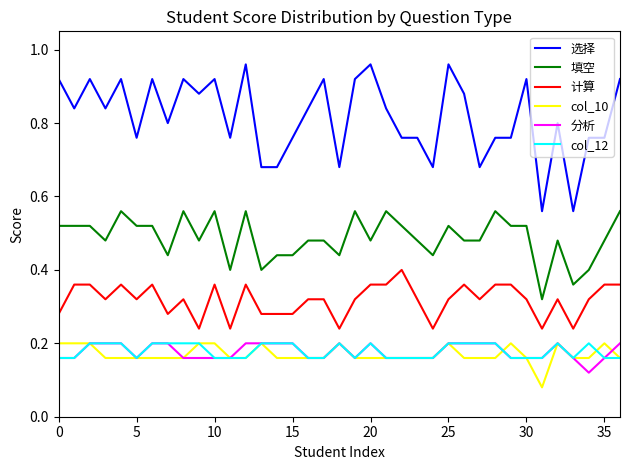

Which series has the largest total across all categories?

选择